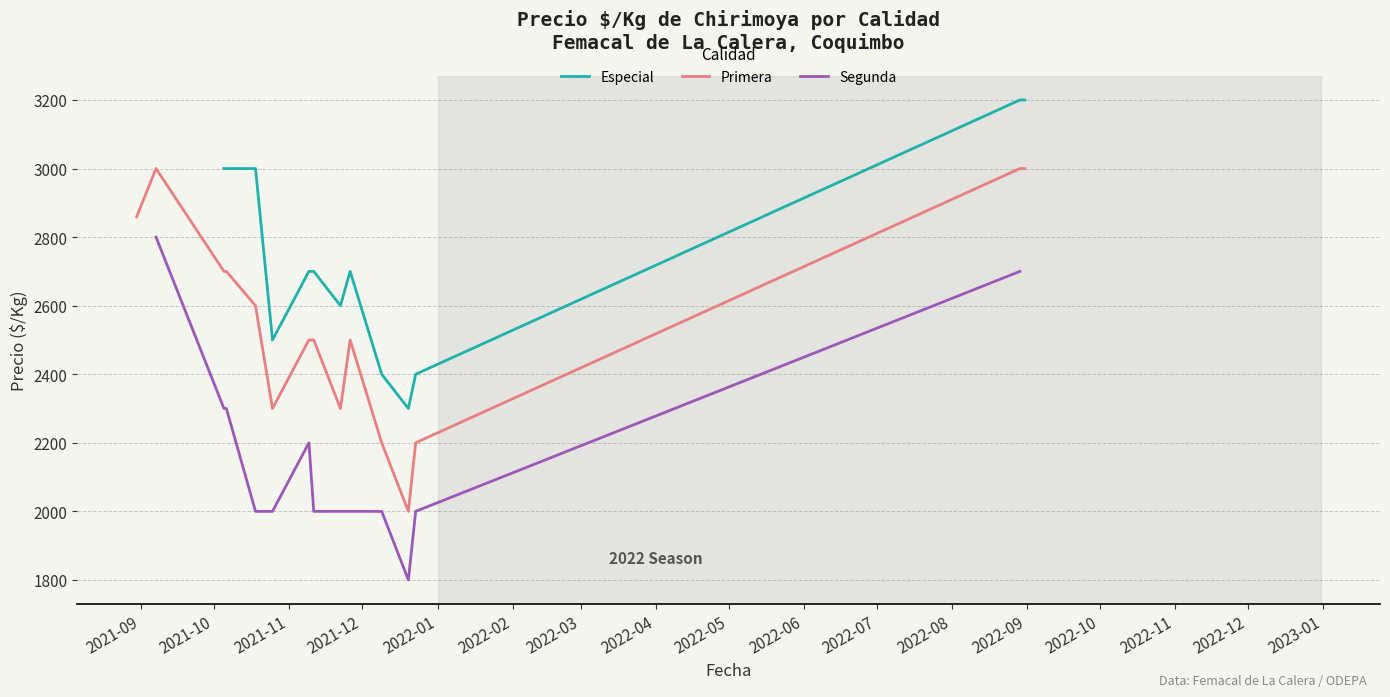

How many lines are shown in the chart?

3